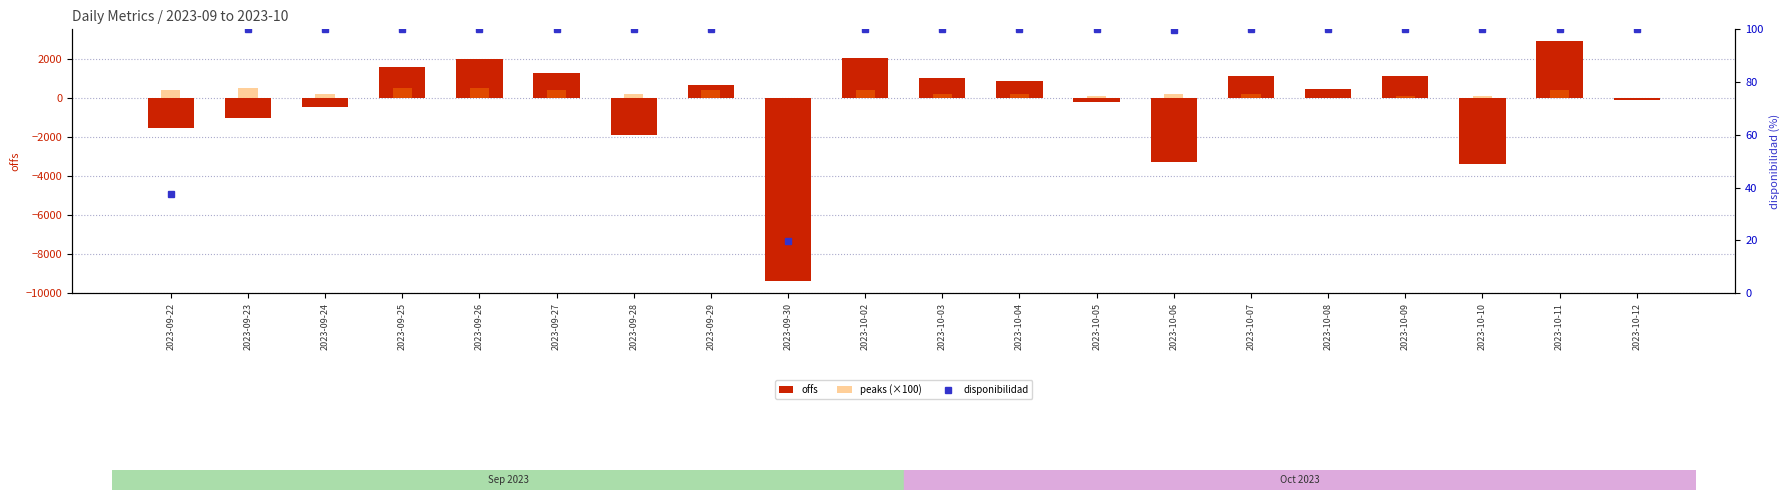

The value of peaks (×100) at 2023-10-07 is 200.0. True or false?

True